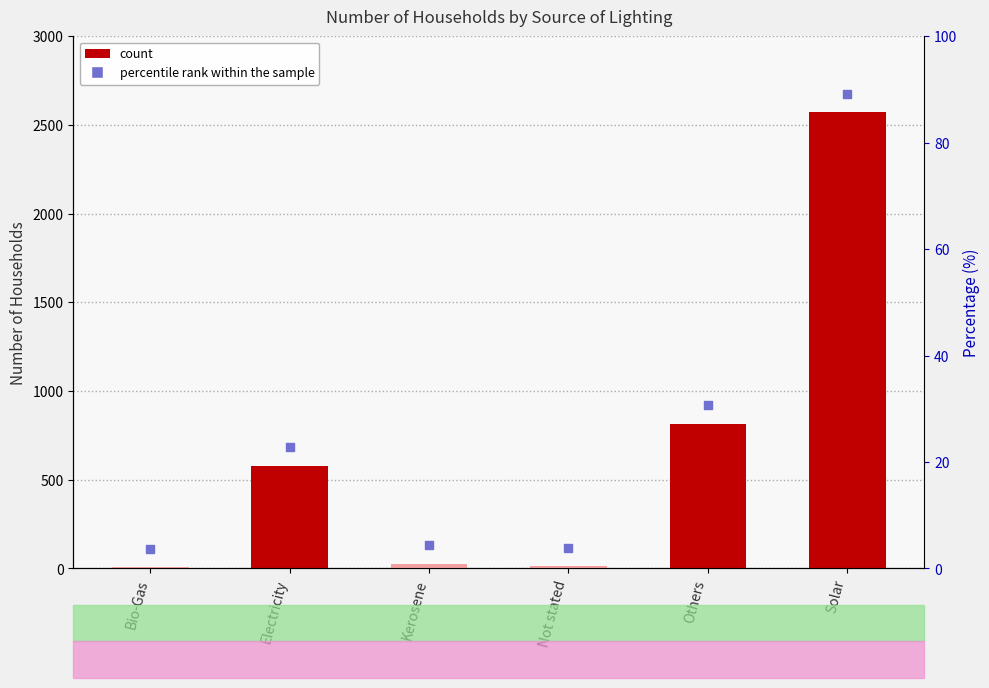

Which series contains the lowest Y value?

Number of Households